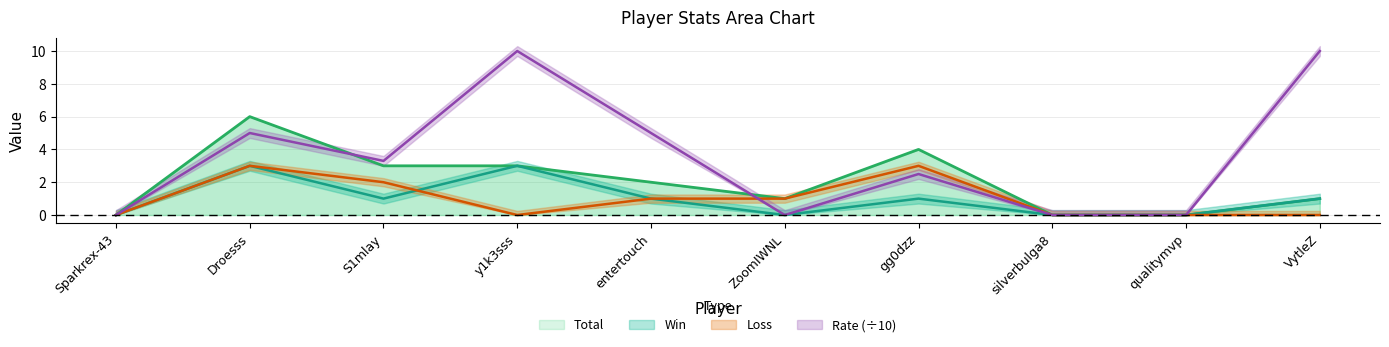

At entertouch, list the series in order from largest to smallest.

Rate, Total, Win, Loss